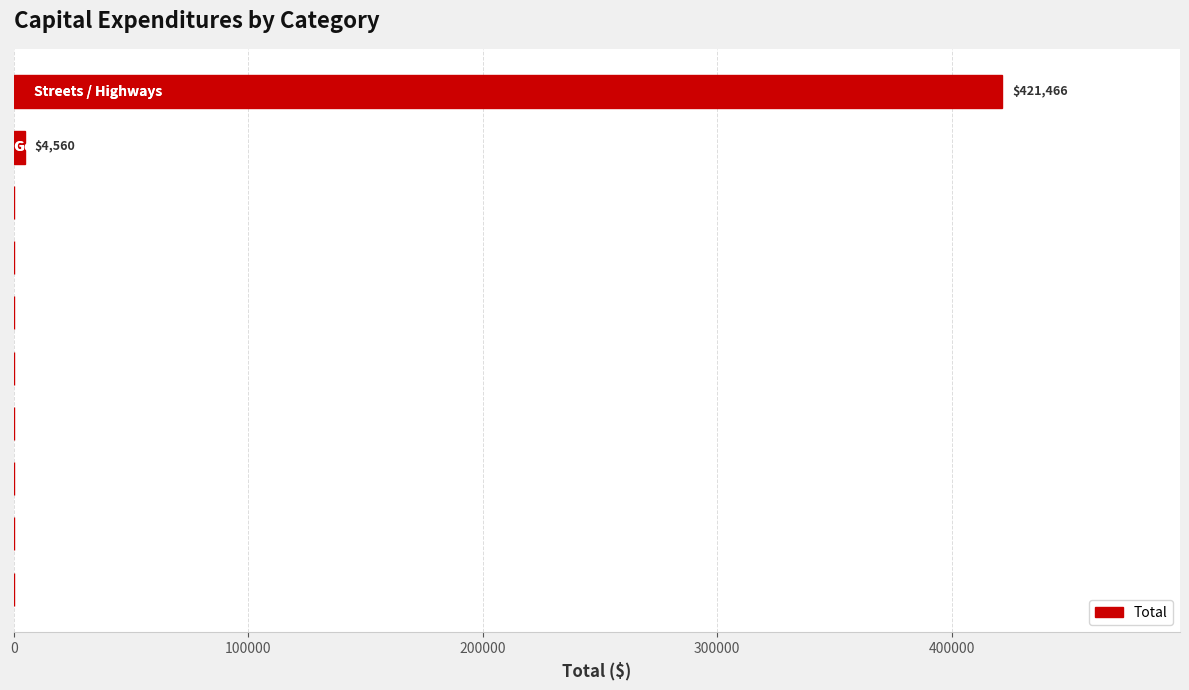

What is the greatest value displayed?

421466